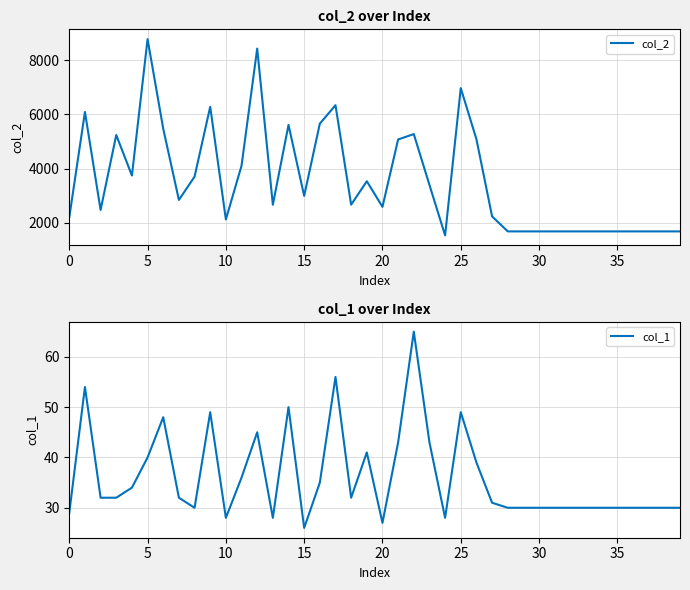

What is the spread (max minus min) of values at 26?

5045